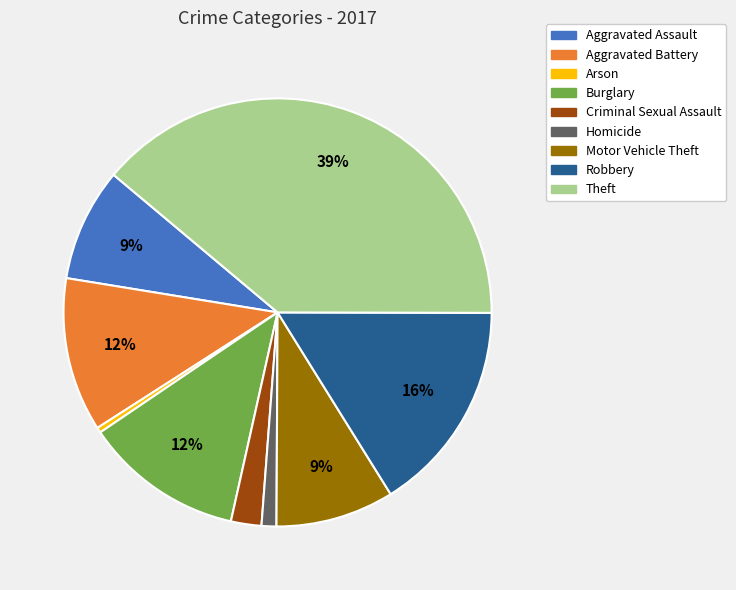

The Robbery slice represents 16% of the pie. True or false?

True